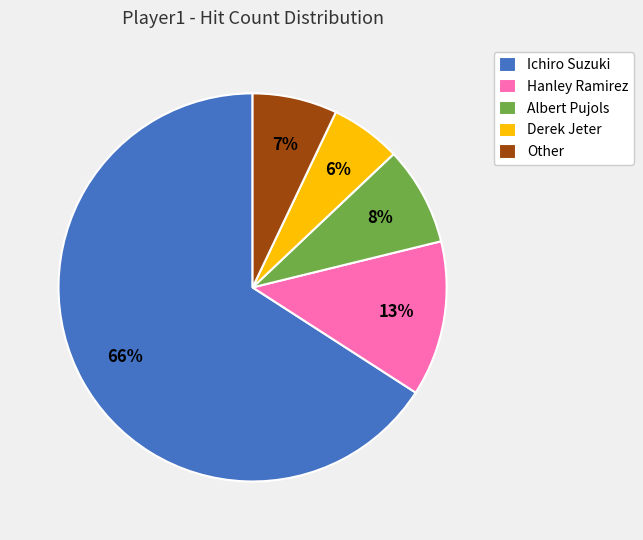

True or false: Ichiro Suzuki accounts for 66% of the total.

True